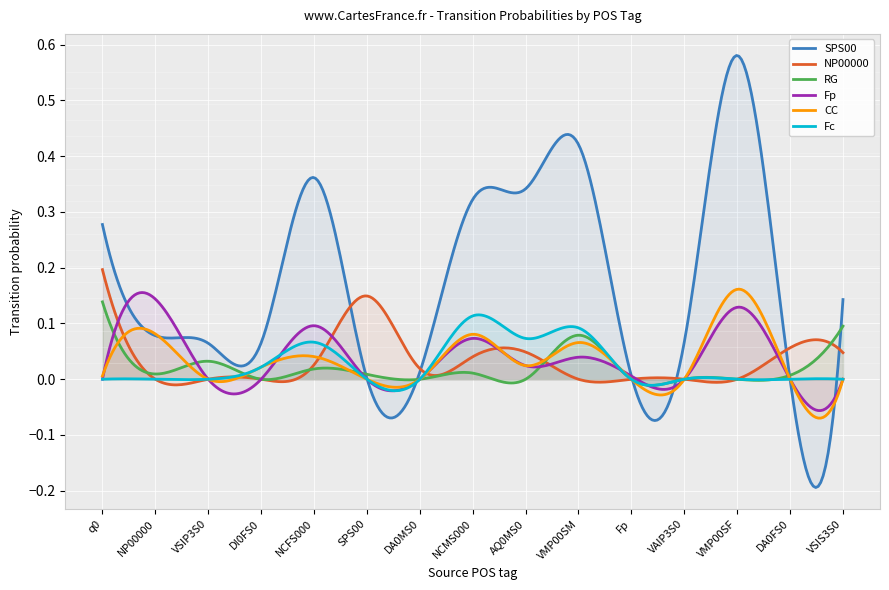

True or false: Fc and CC cross at least once.

True